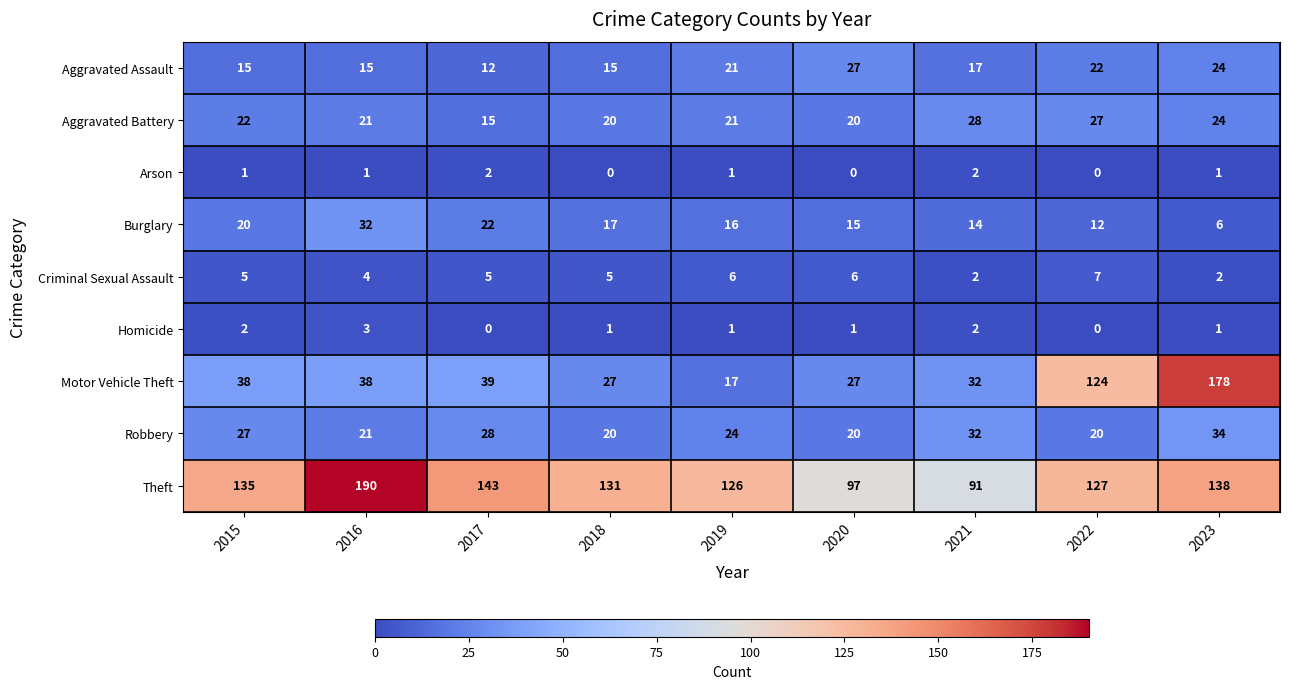

Is it true that Robbery equals 20 at 2022?

True